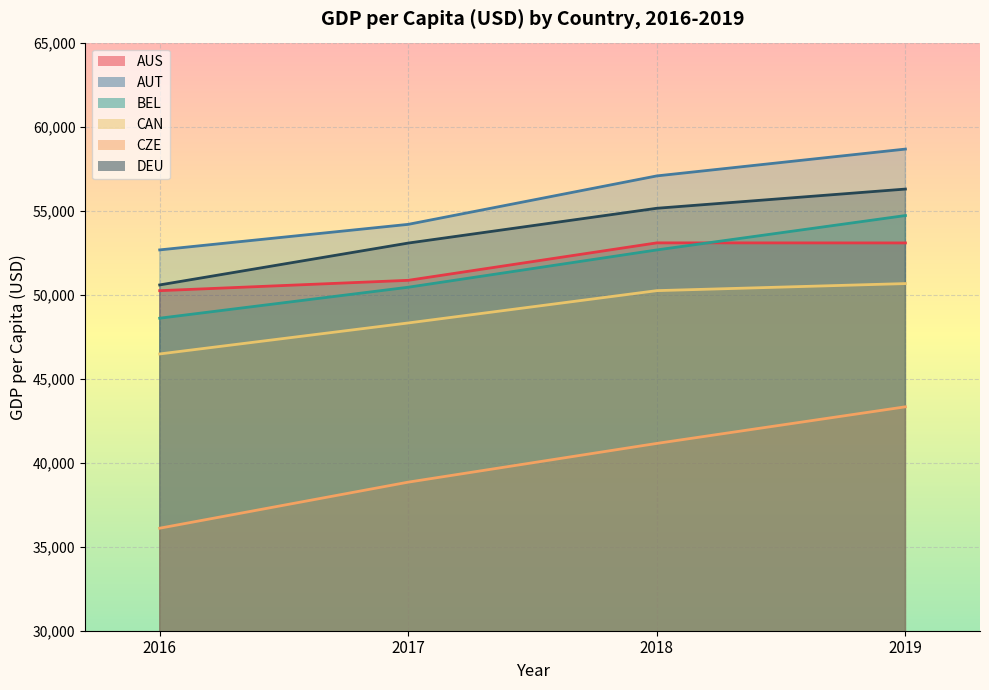

True or false: CAN and DEU cross at least once.

False